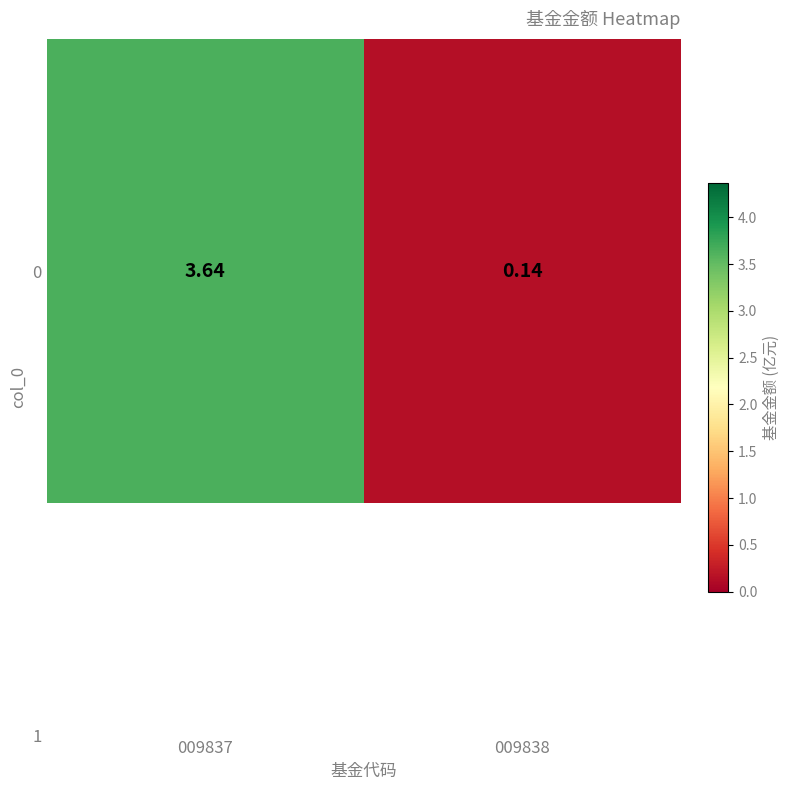

Which has a higher value, 009838 or 009837?

009837